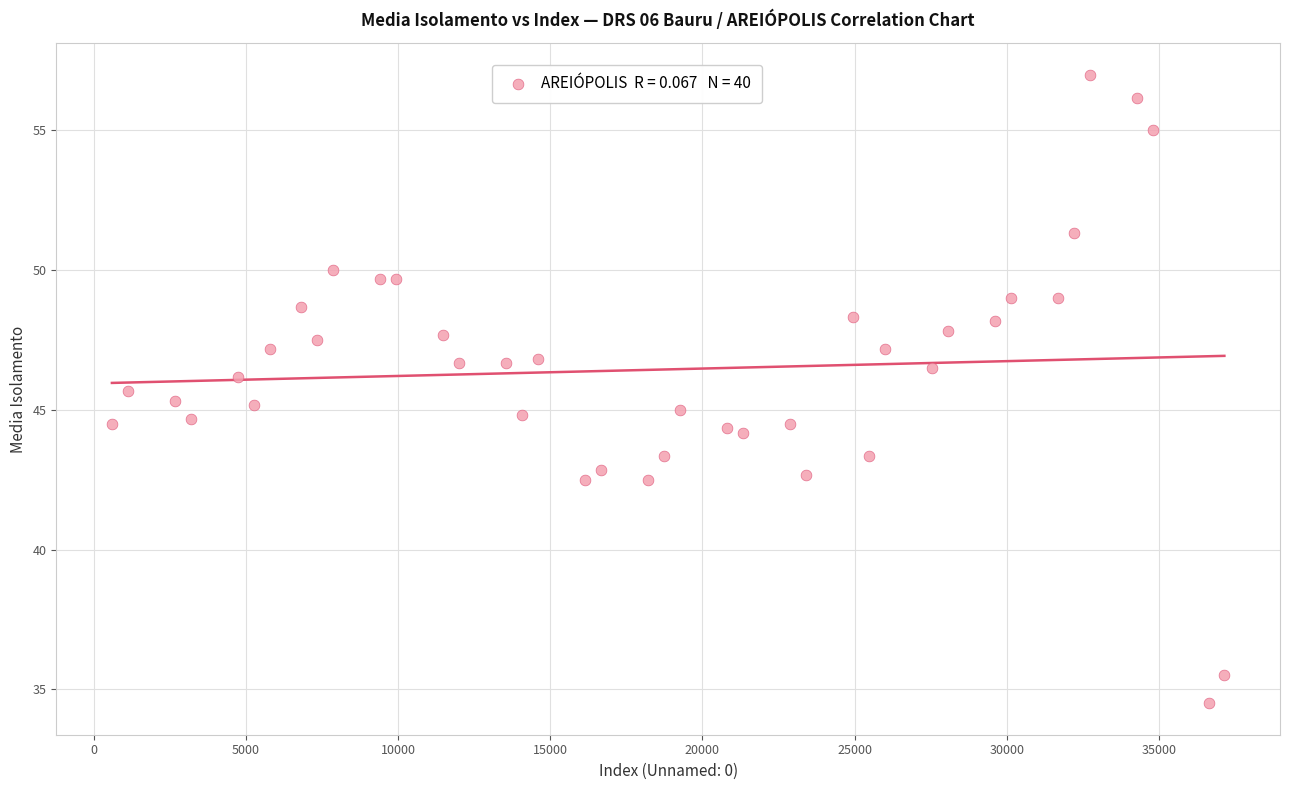

What is the range of Y values (max minus min)?

22.5